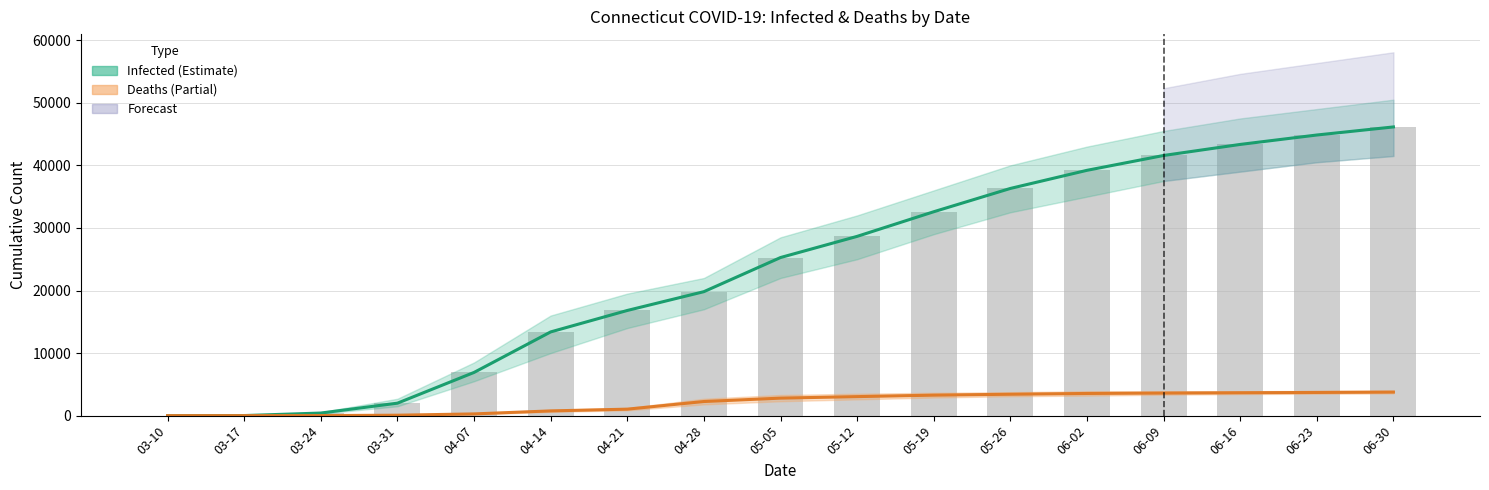

What is the sum of the Infected (raw) values at 04-28 and 03-17?

19829